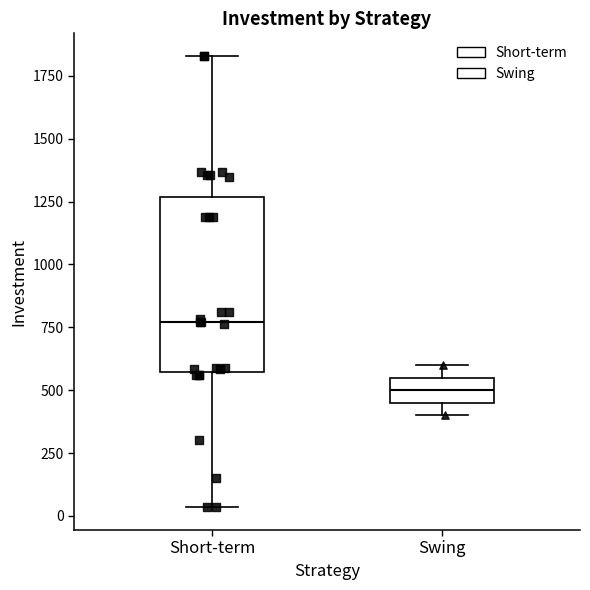

Which box is the tallest, from its lower edge to its upper edge?

Short-term